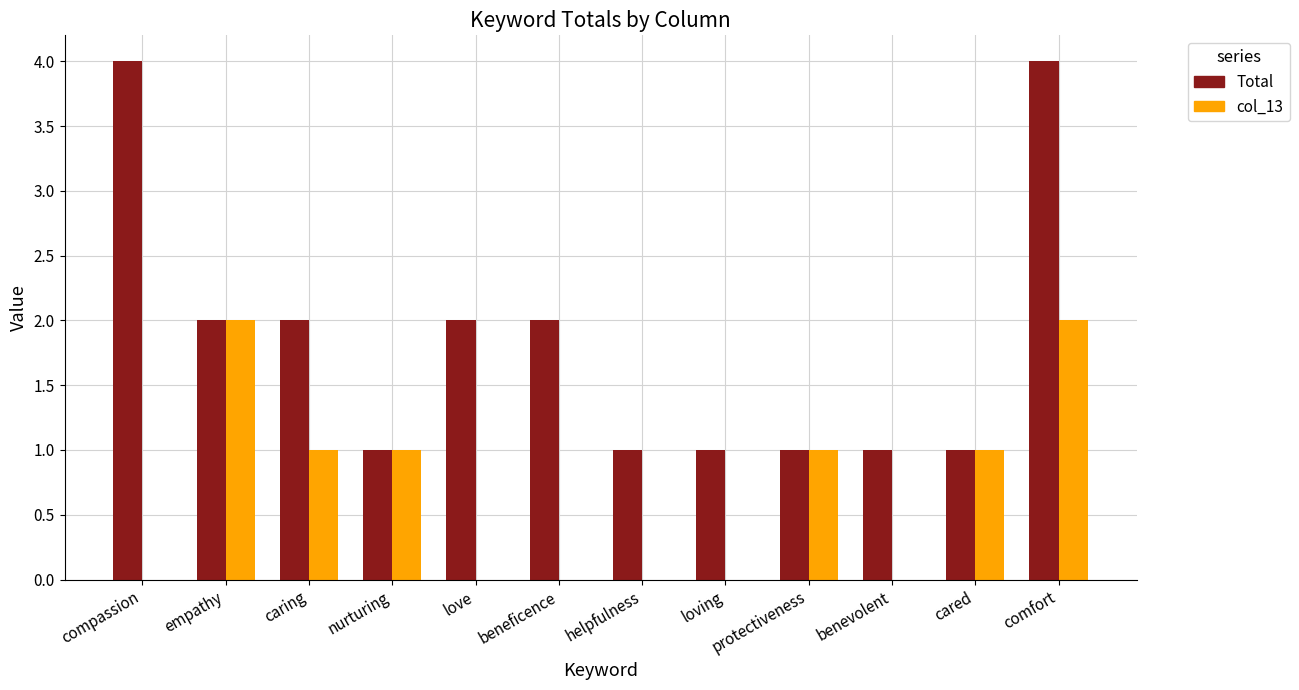

Are the bars horizontal?

No